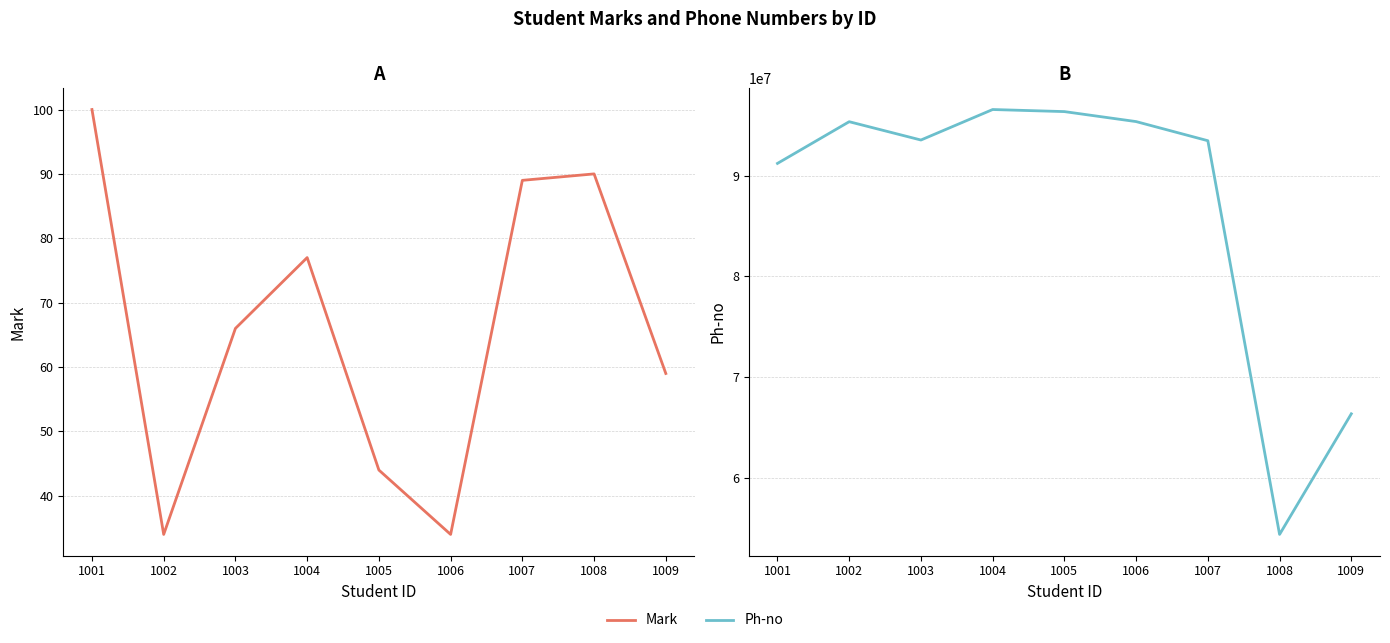

How many interior local valleys does the Ph-no series have?

2